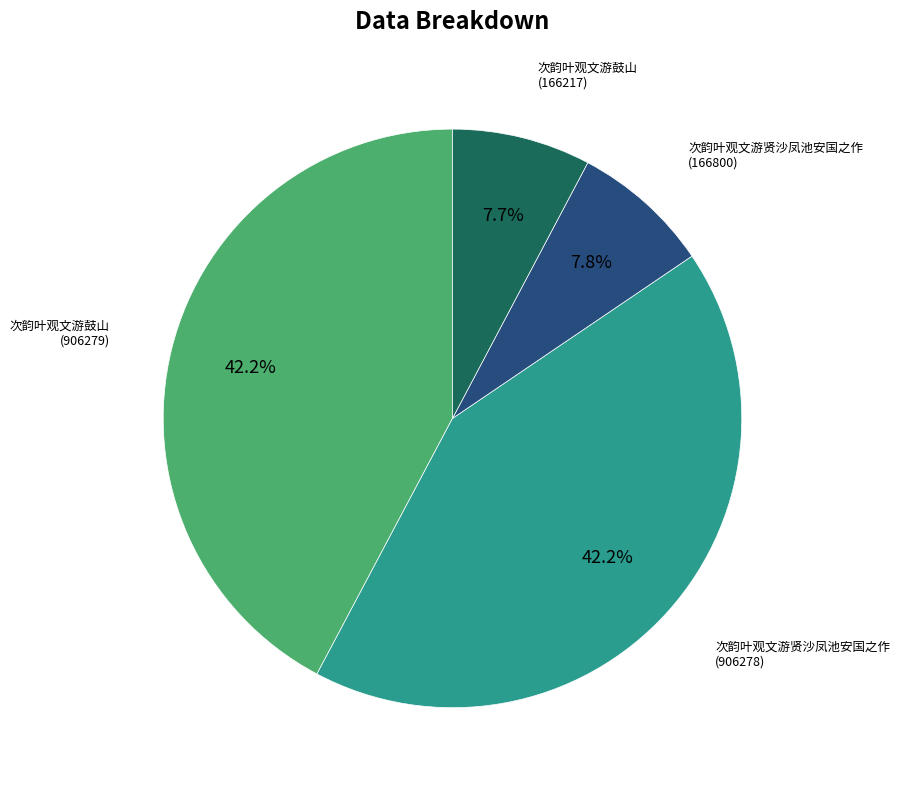

Is there a majority slice in this chart?

No